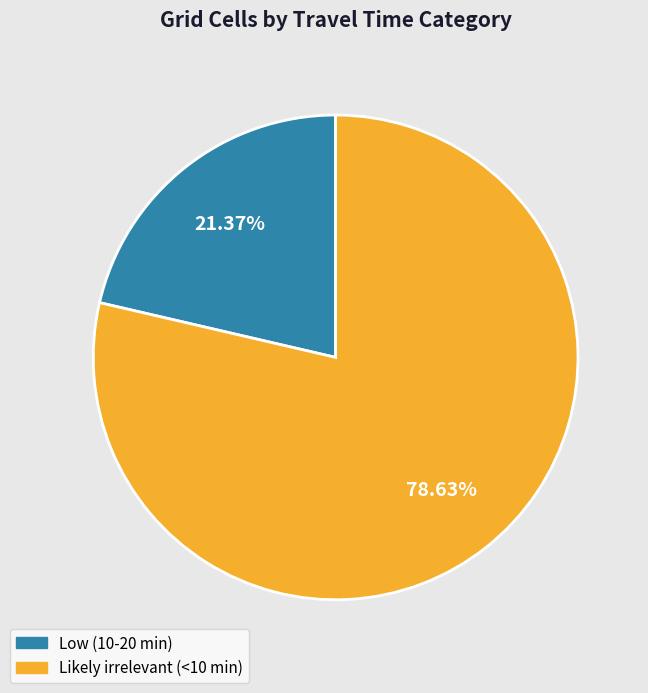

What is the largest slice in the pie chart?

Likely irrelevant (<10 min)